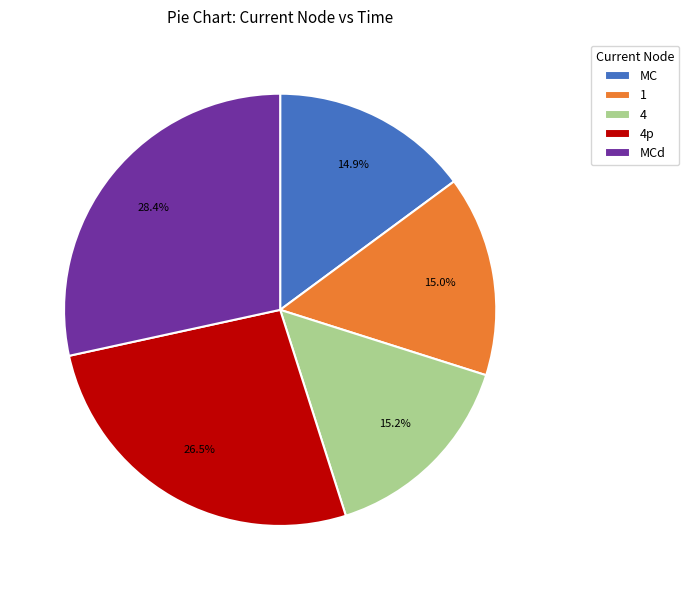

Is there any slice that represents more than half of the pie?

No